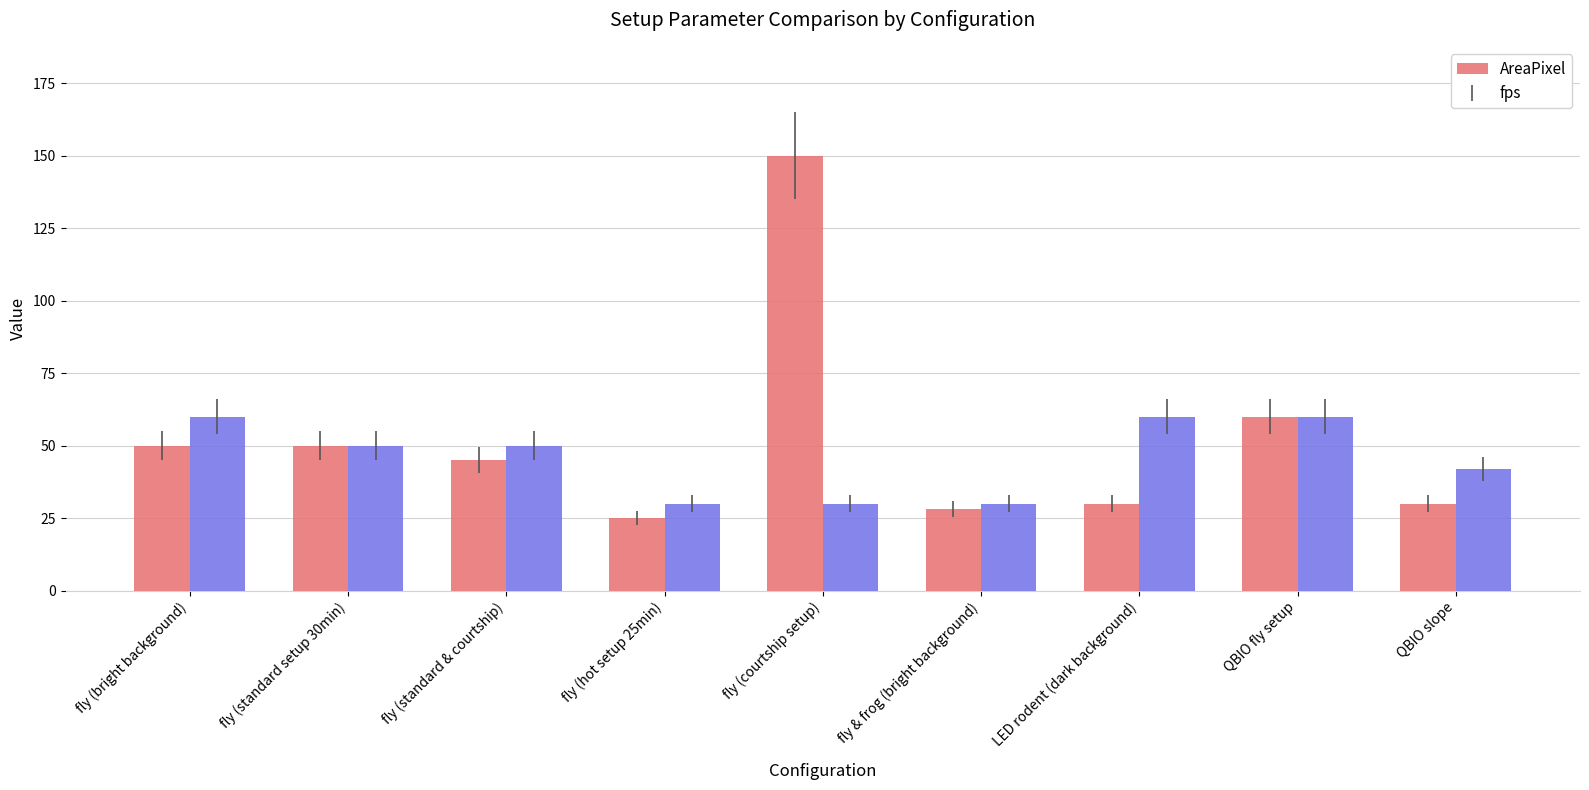

Which series has the largest total across all categories?

AreaPixel